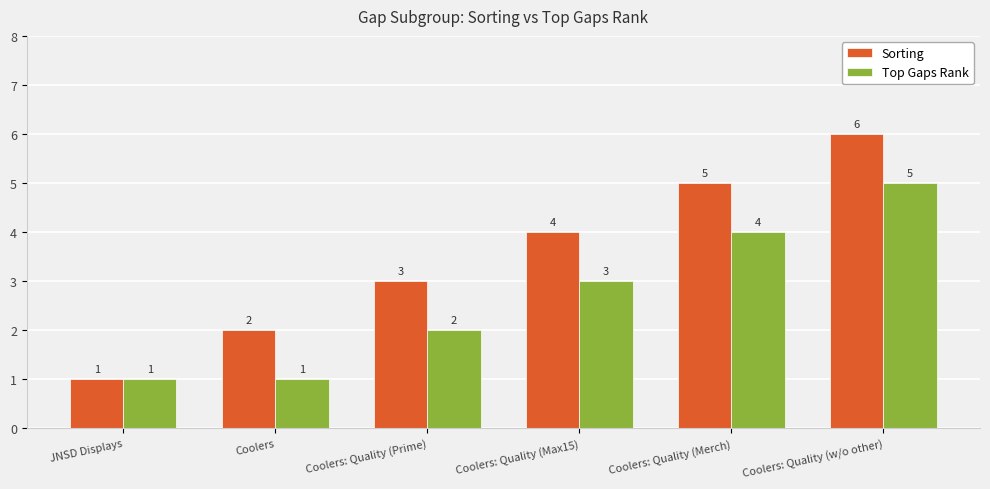

Reading left to right, extract all data points from this chart.

Sorting: JNSD Displays=1	Coolers=2	Coolers: Quality (Prime)=3	Coolers: Quality (Max15)=4	Coolers: Quality (Merch)=5	Coolers: Quality (w/o other)=6
Top Gaps Rank: JNSD Displays=1	Coolers=1	Coolers: Quality (Prime)=2	Coolers: Quality (Max15)=3	Coolers: Quality (Merch)=4	Coolers: Quality (w/o other)=5